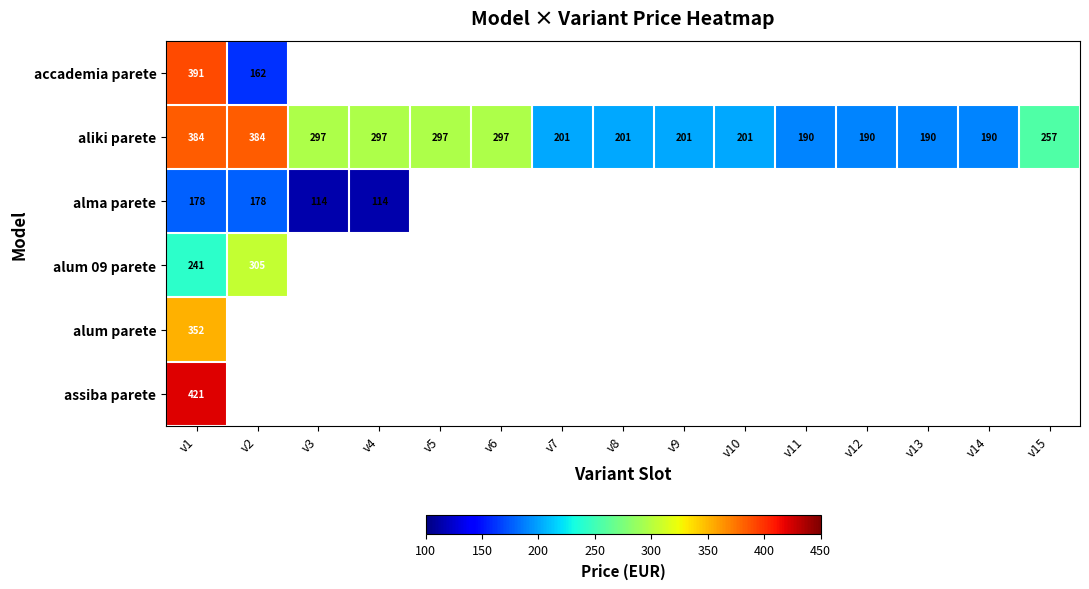

The value of aliki parete at v4 is 77. True or false?

False